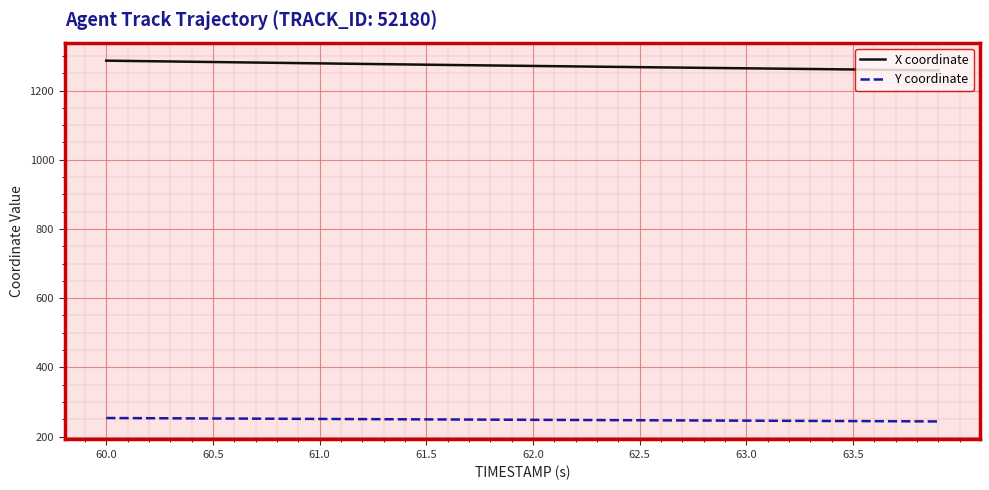

What is the maximum value shown in the chart?

1286.3